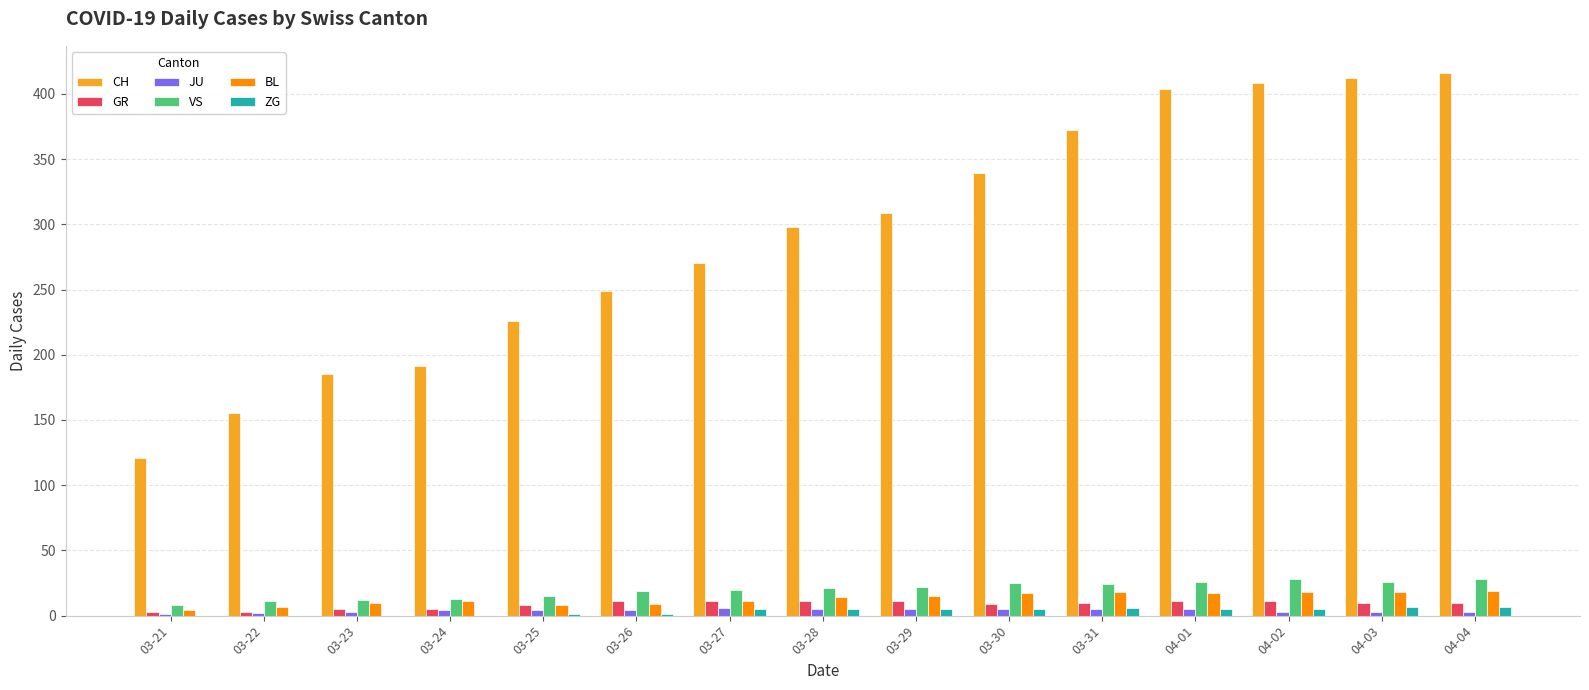

At which label does GR first exceed 10?

03-26